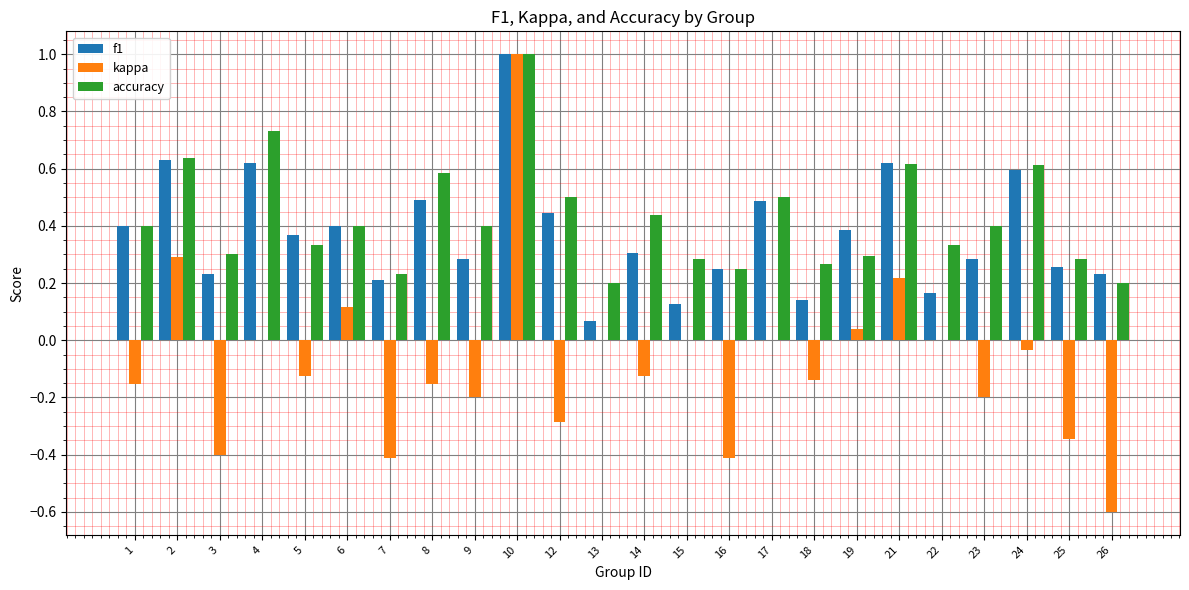

Between 1 and 12, which series saw the biggest shift?

kappa